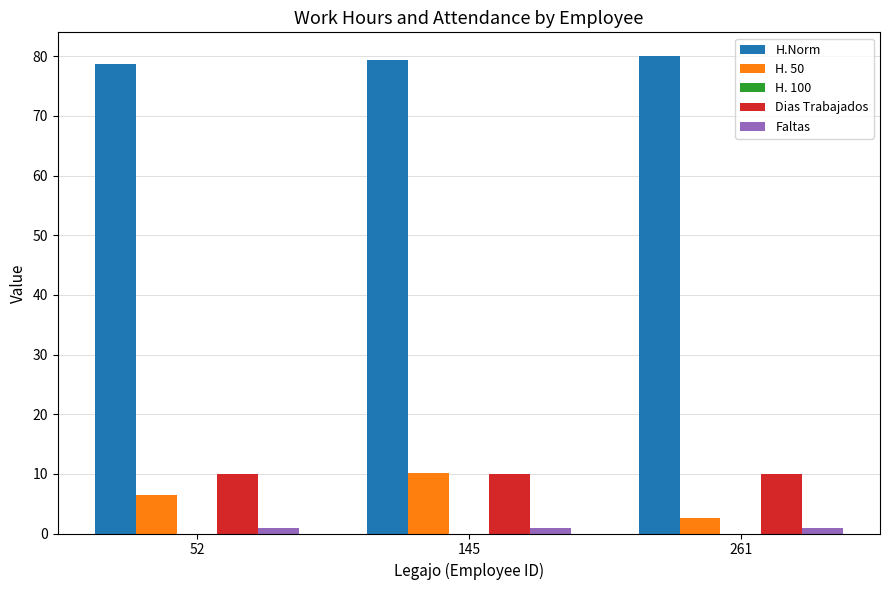

The value of H.Norm at 145 is 79.4. True or false?

True